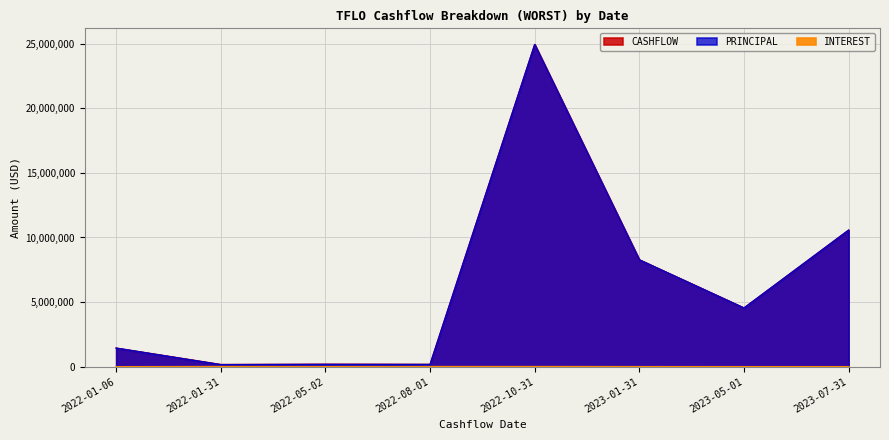

Which category has the lowest value in the CASHFLOW series?

2022-01-31